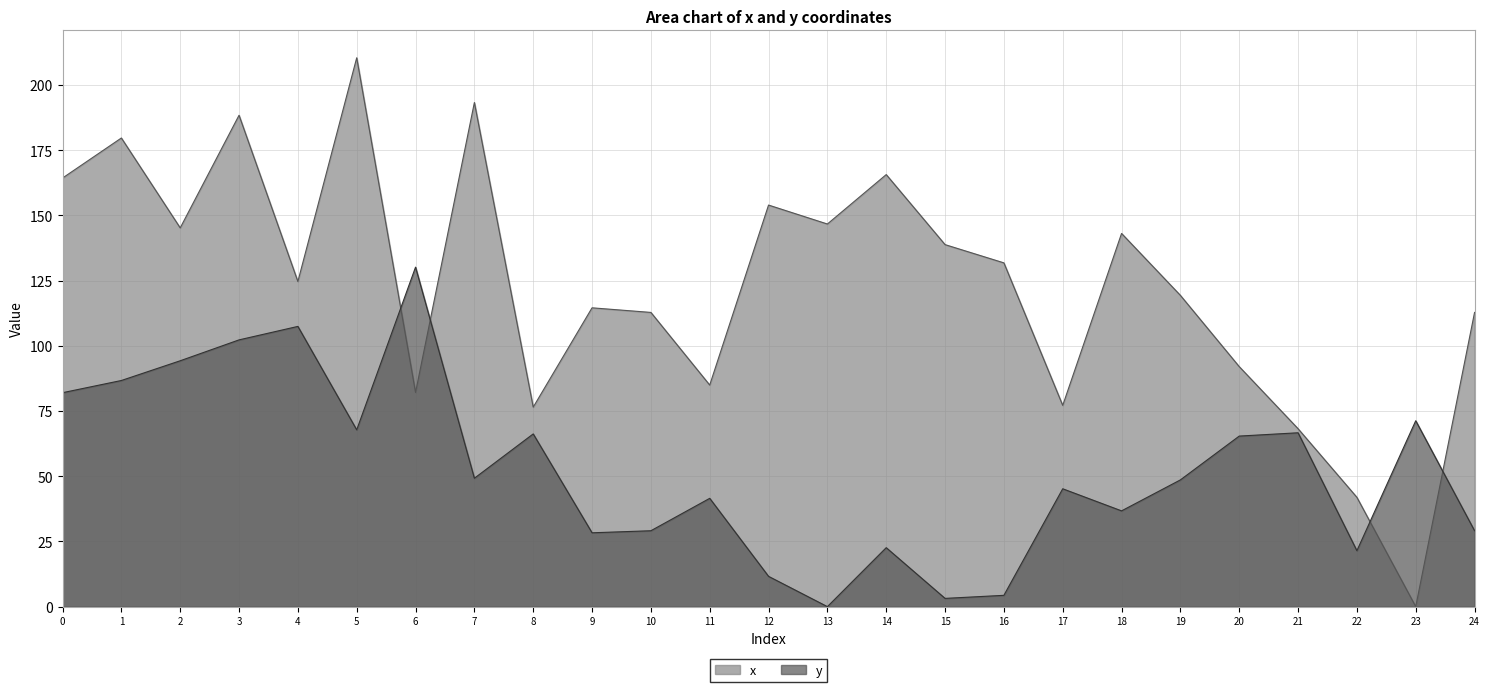

Where is the first local maximum for x?

1